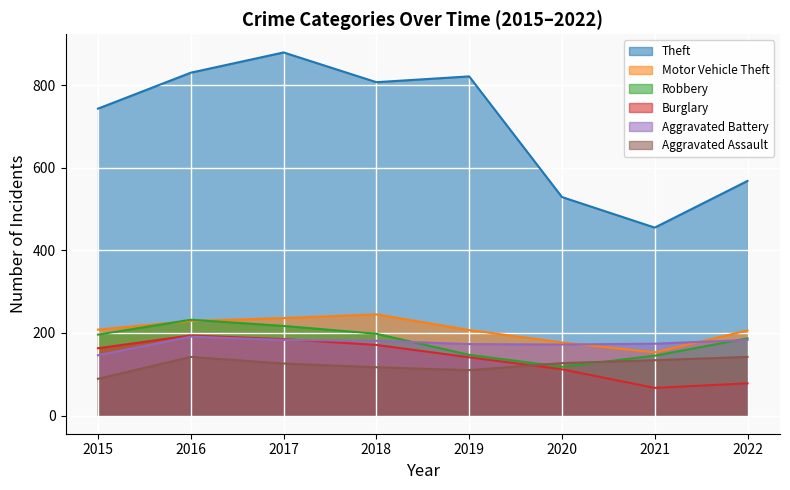

What is the difference between the maximum and minimum values in the Robbery series?

114